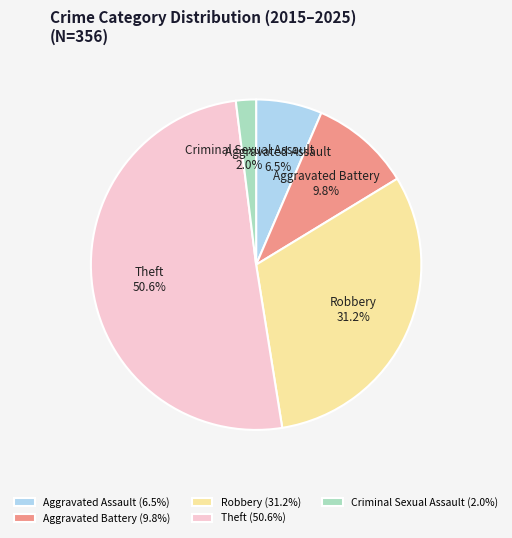

What percentage is the Aggravated Battery slice, to the nearest percent?

10%